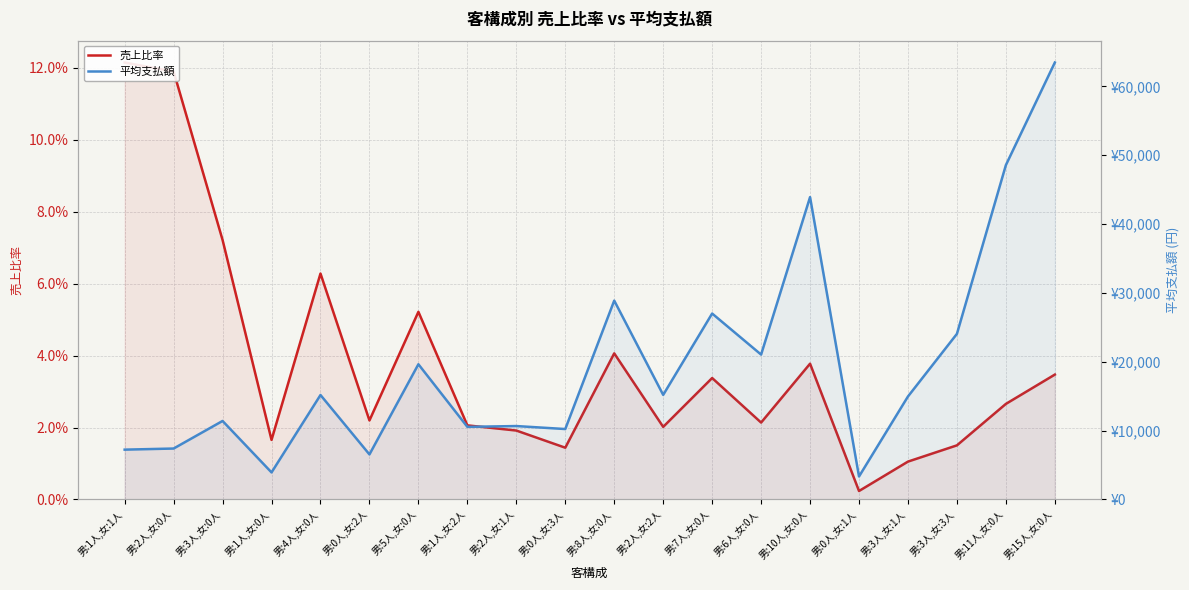

What is the total value across all series at 男:1人,女:1人?

7233.0